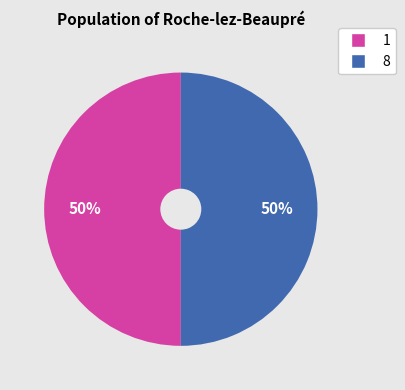

True or false: 8 accounts for 57% of the total.

False